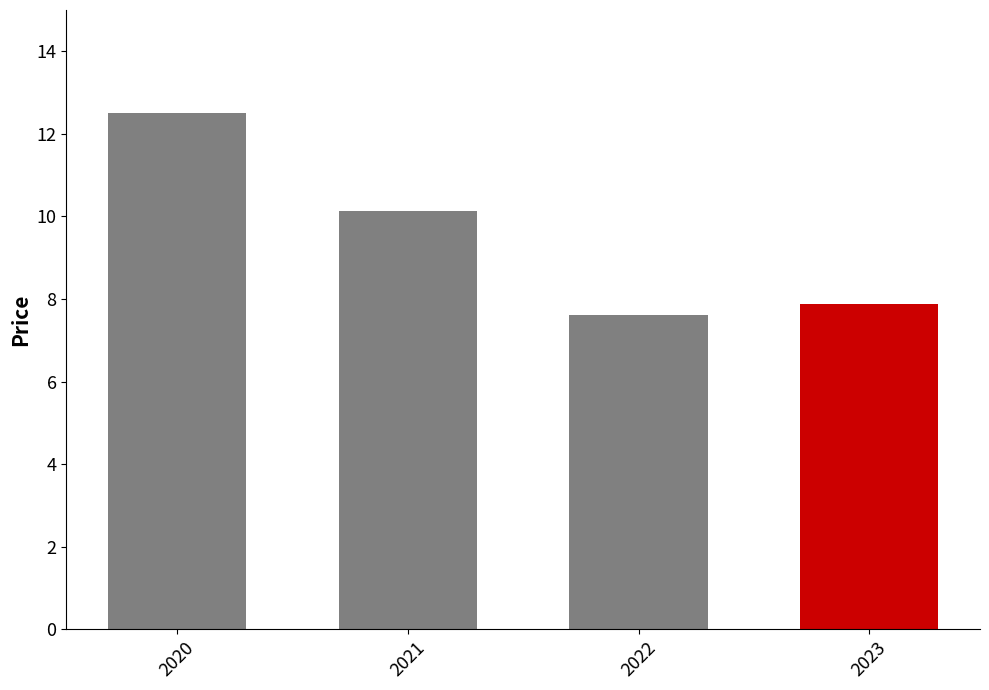

Reading left to right, transcribe all the data shown in this chart.

12.5	10.1	7.6	7.9